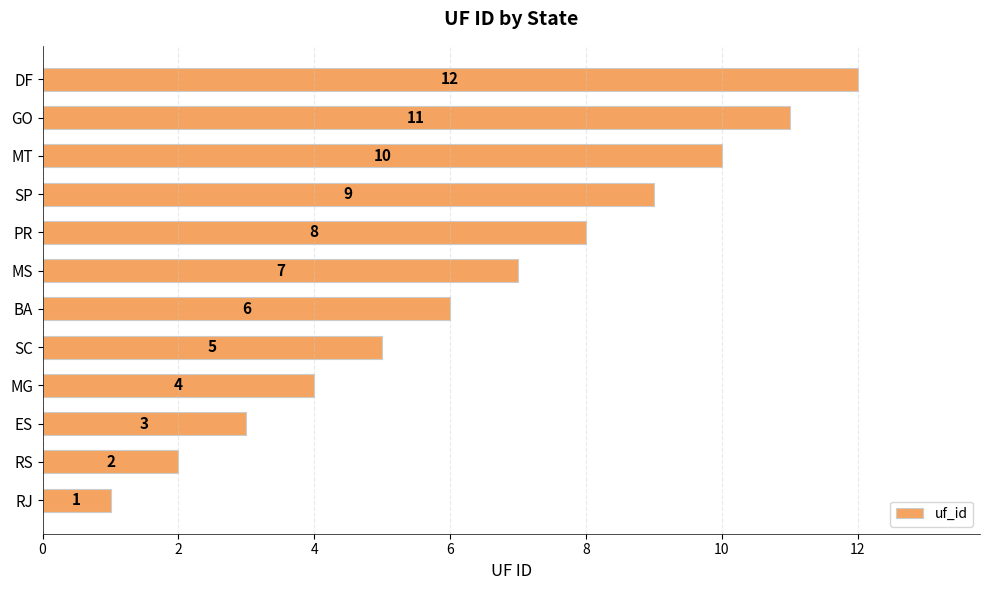

What is the difference between the values at MT and MG?

6